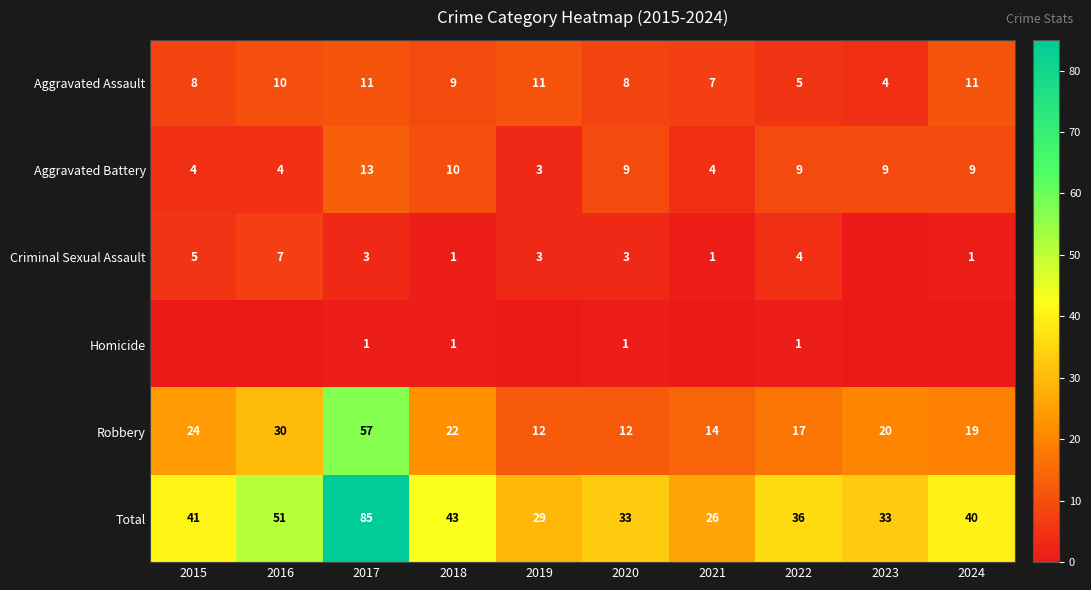

How many data points does each series have?

10